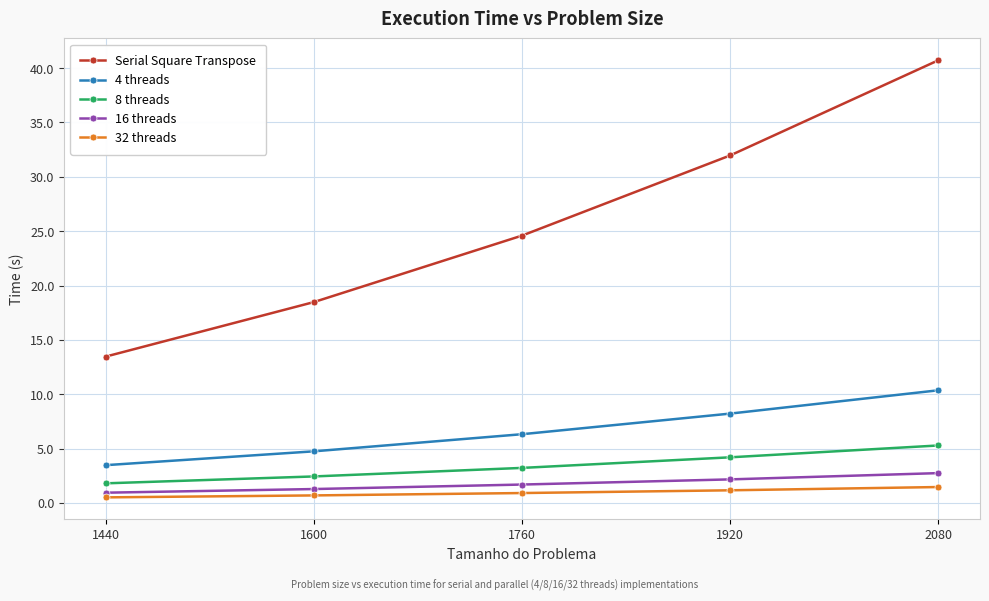

What is the maximum value for 4 threads?

10.4